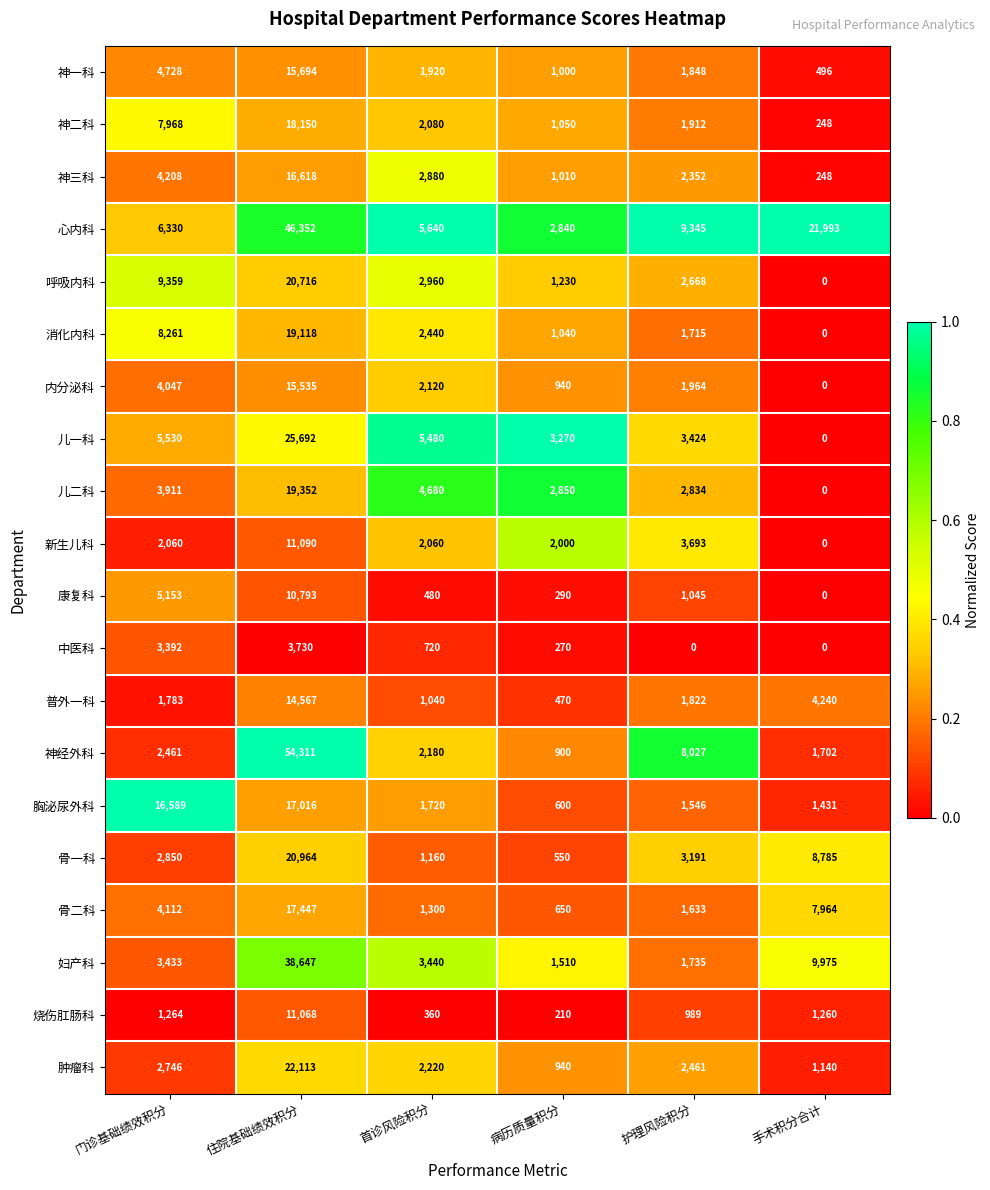

What is the difference between the maximum and minimum values in the 儿一科 series?

25692